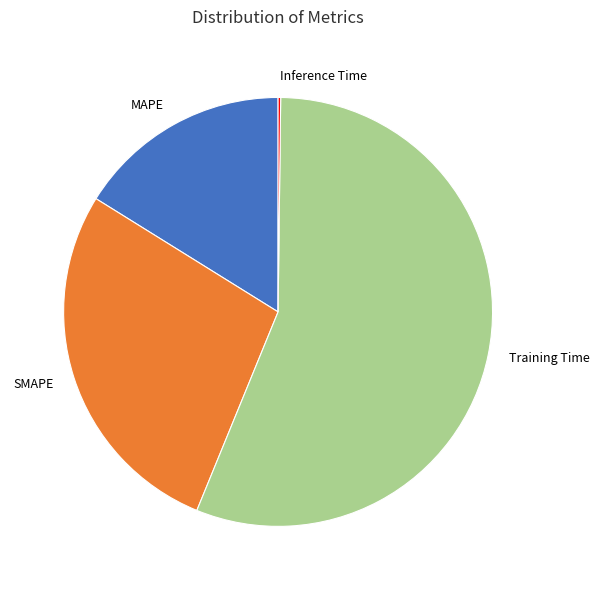

What is the largest slice in the pie chart?

Training Time